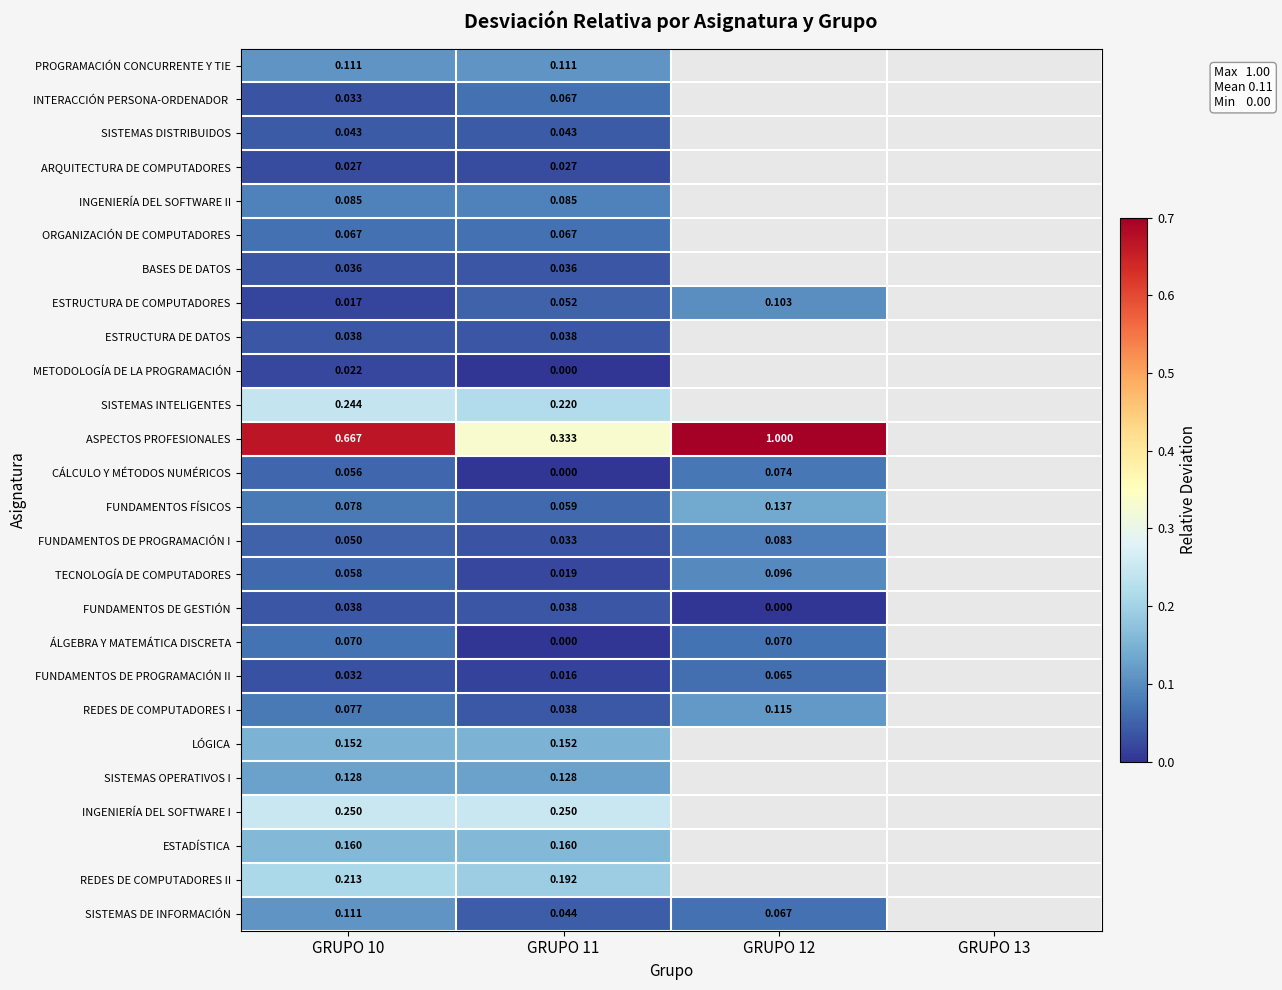

What is the greatest value displayed?

1.0